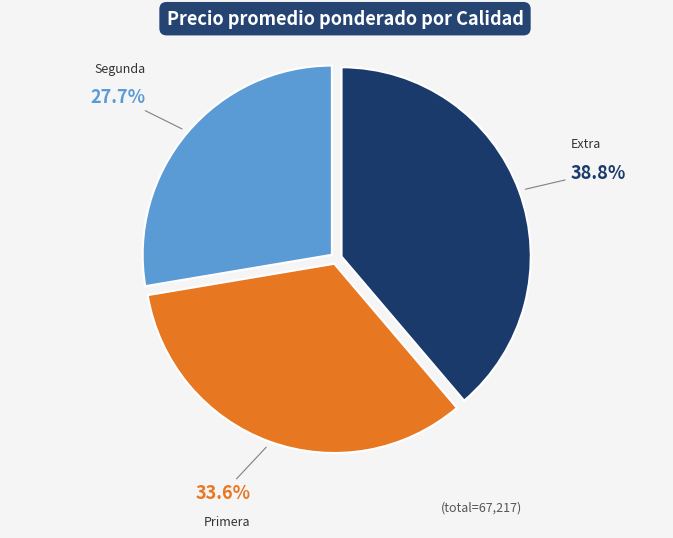

Is Extra the majority of the pie?

No